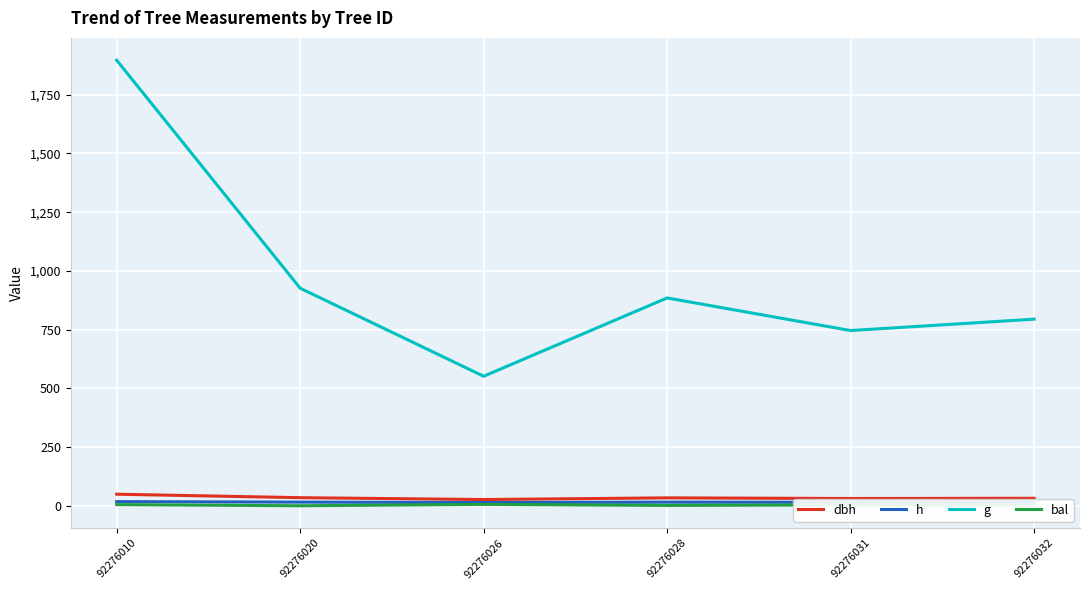

List the labels in order of g value, smallest first.

92276026, 92276031, 92276032, 92276028, 92276020, 92276010